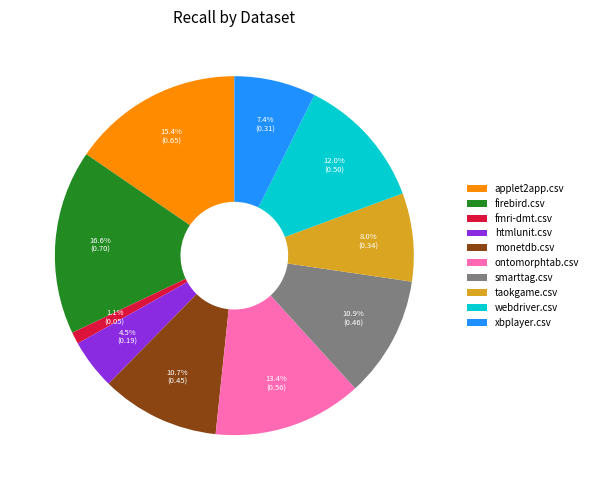

Which category has the smallest portion of the pie?

fmri-dmt.csv